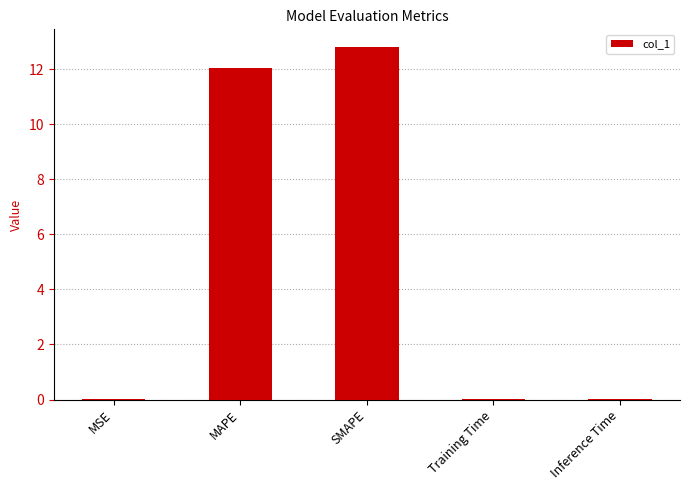

Which label corresponds to the largest value in the chart?

SMAPE